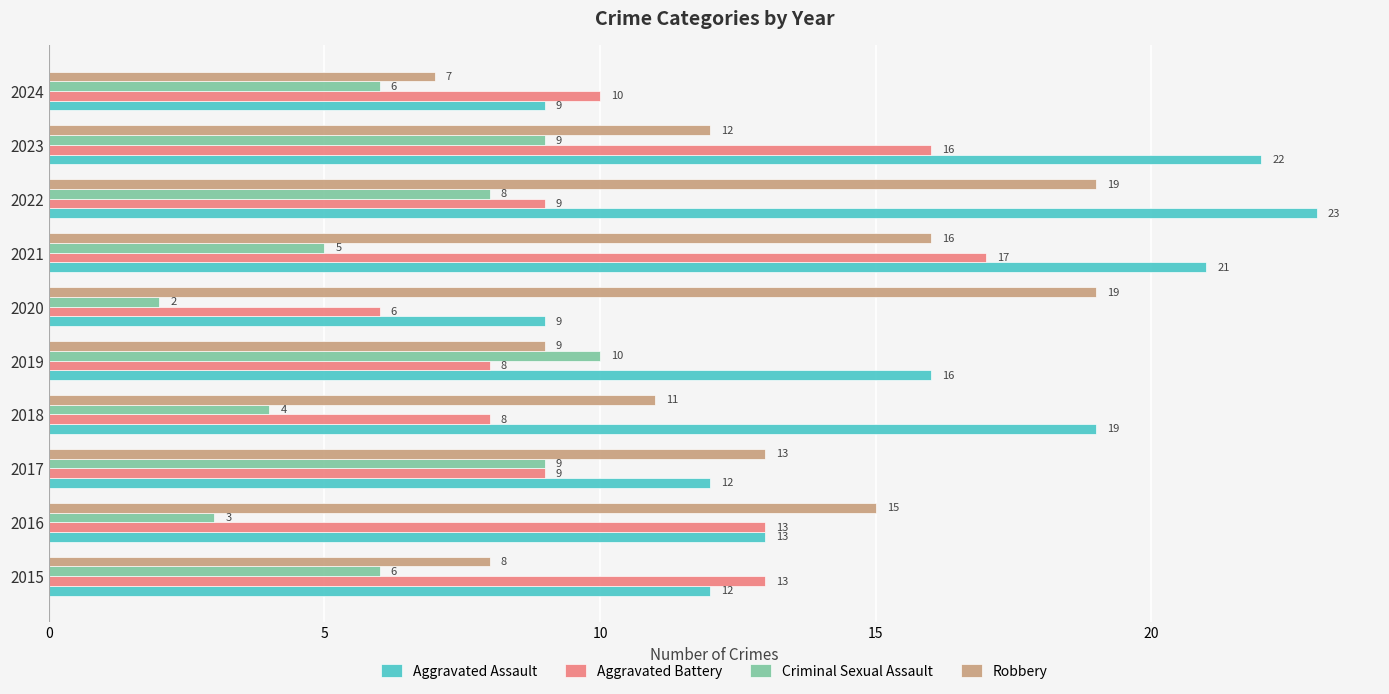

Rank the series by their average value, from lowest to highest.

Criminal Sexual Assault, Aggravated Battery, Robbery, Aggravated Assault